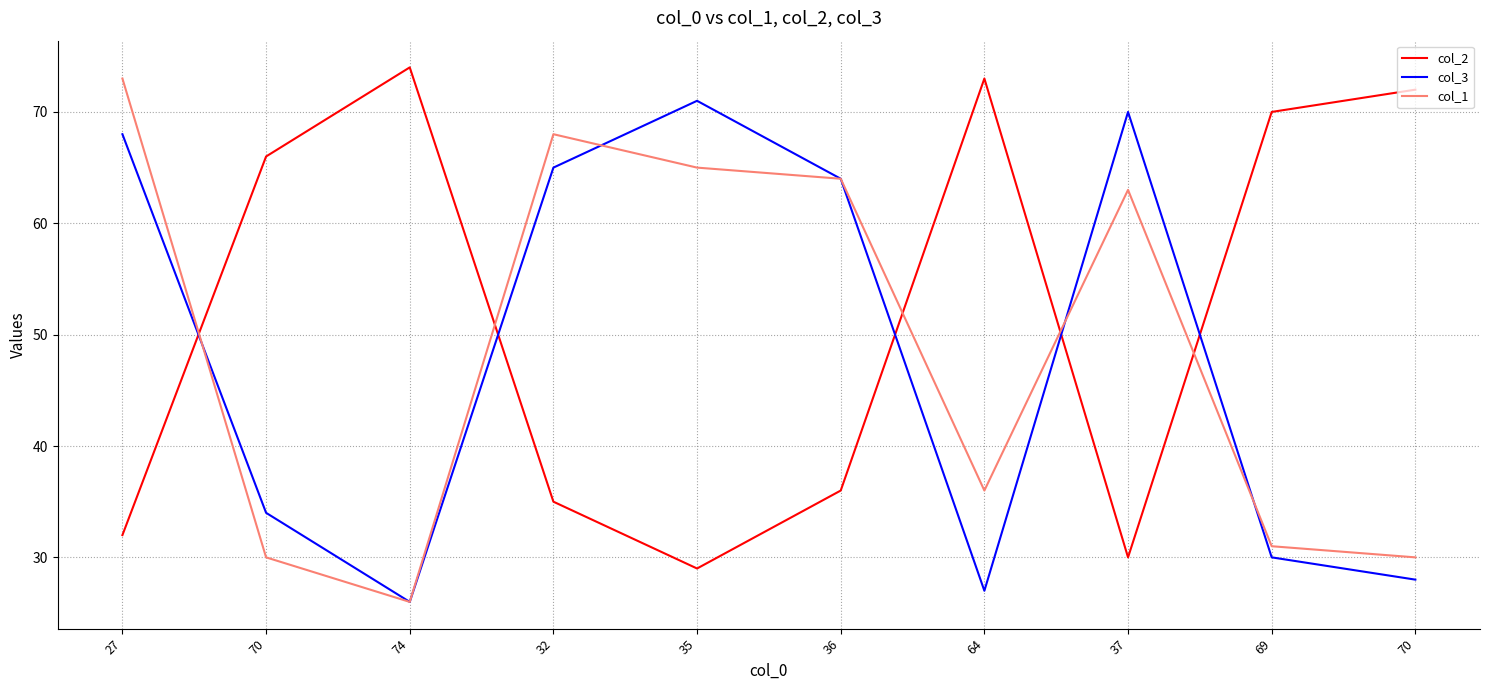

Is the value of col_3 at 37 greater than the value of col_1 at 70?

Yes